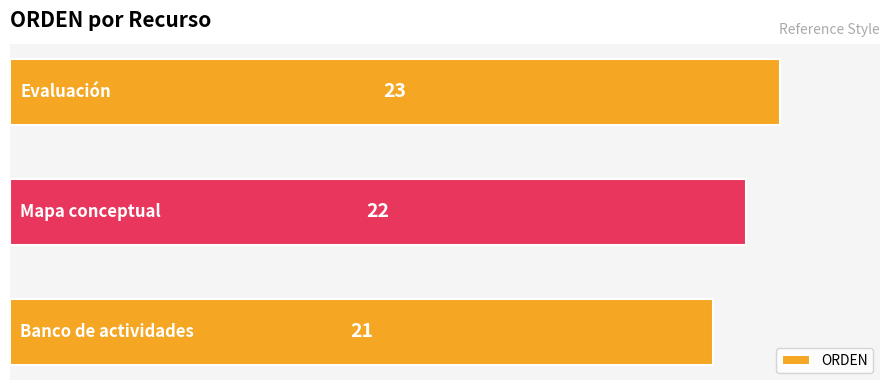

What is the sum of all values?

66